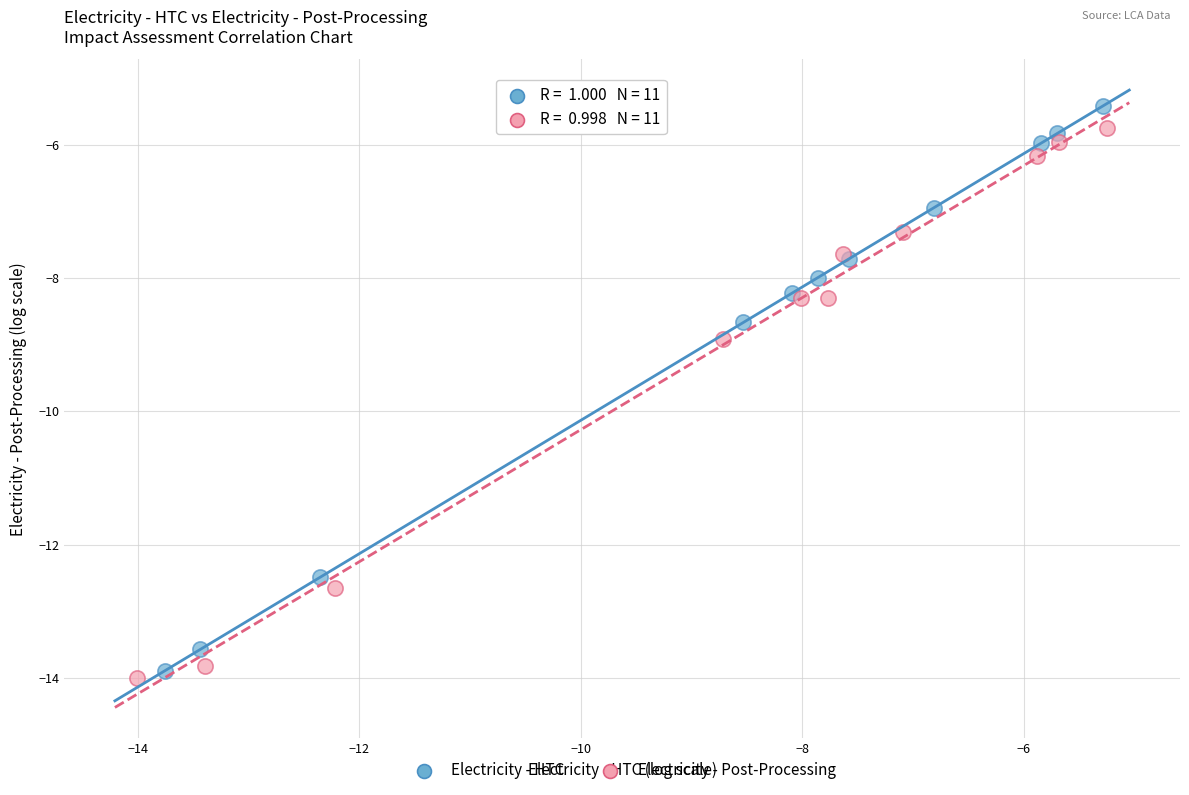

Which series has the largest Y range (max minus min)?

Electricity - HTC